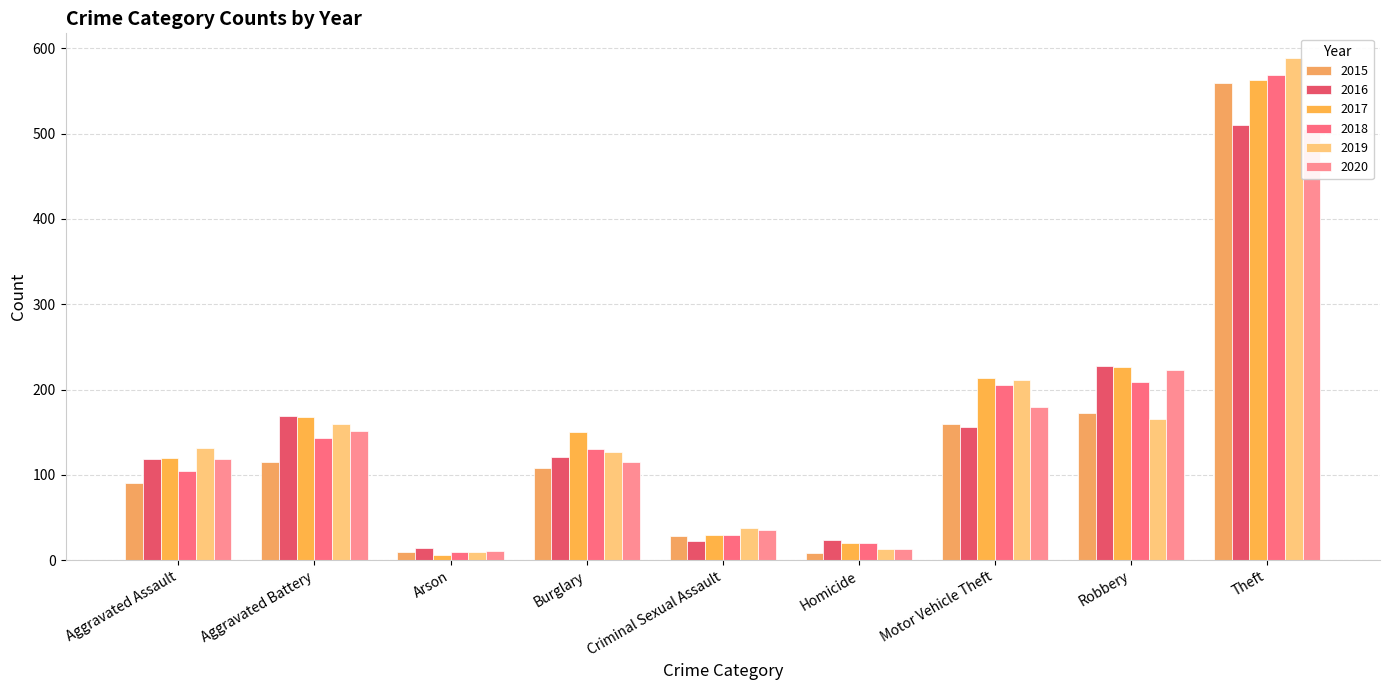

The value of 2016 at Aggravated Assault is 160. True or false?

False